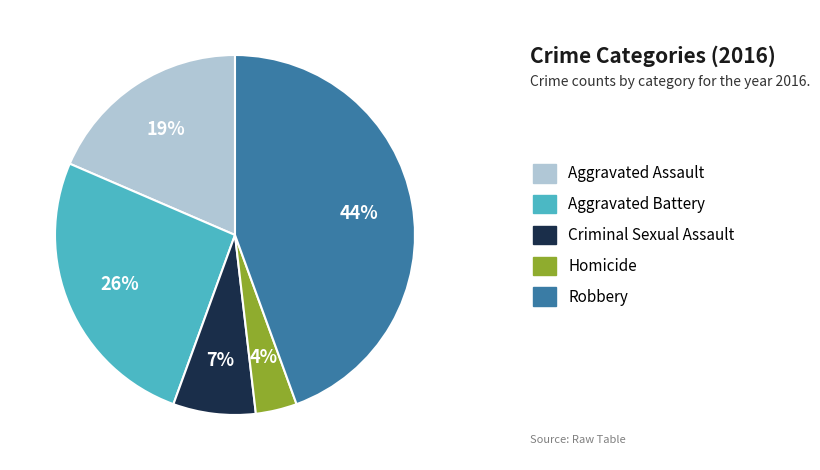

Does Aggravated Battery represent more than half of the total?

No